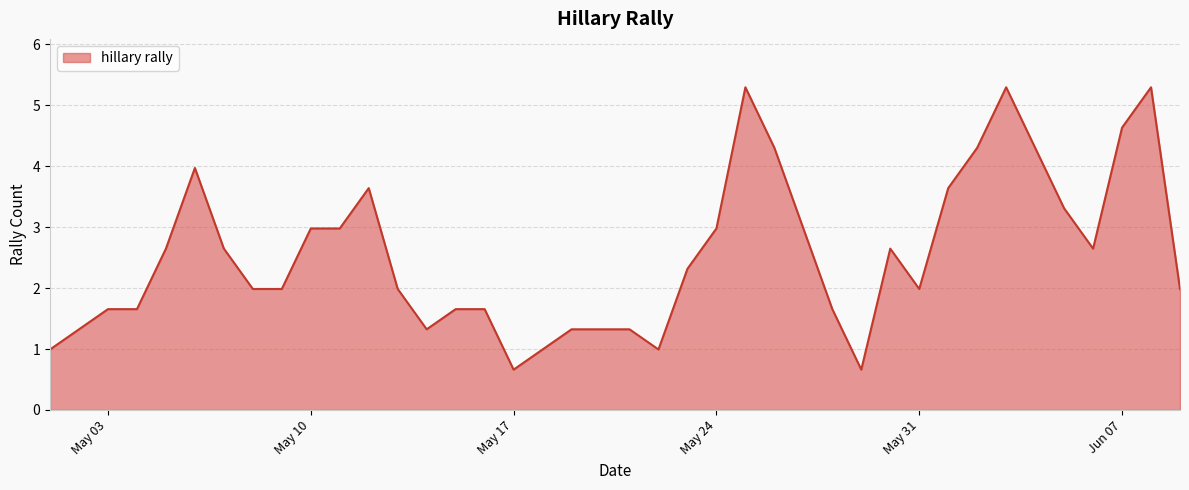

What is the difference between the second highest and second lowest values?

4.6